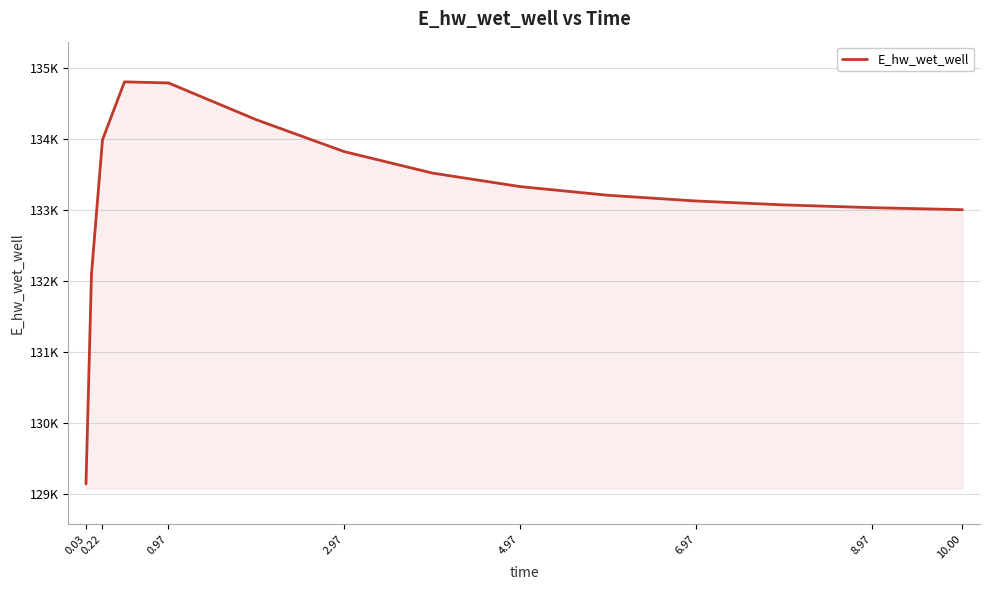

Does the chart have visible grid lines?

Yes